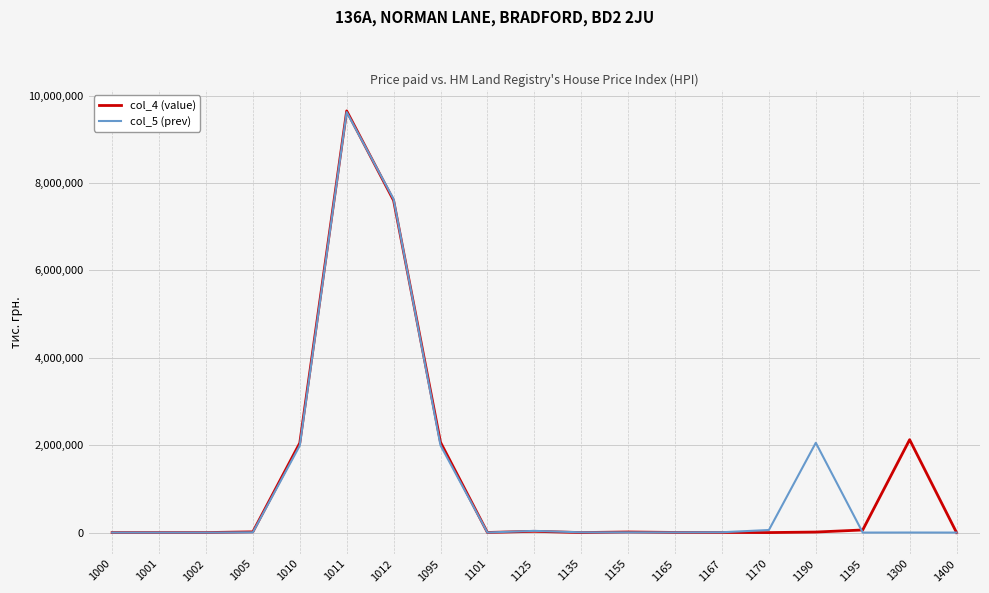

Count the number of categories in the chart.

19